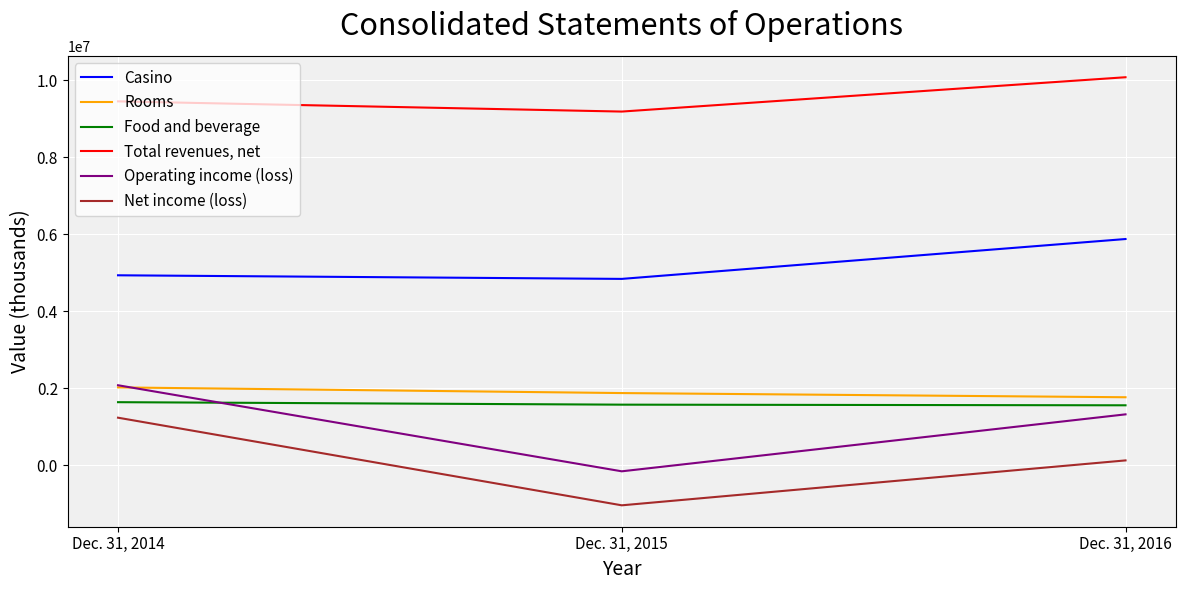

What is the greatest value displayed?

10081984